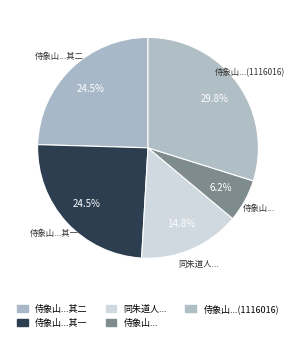

Count the number of slices in the pie.

5